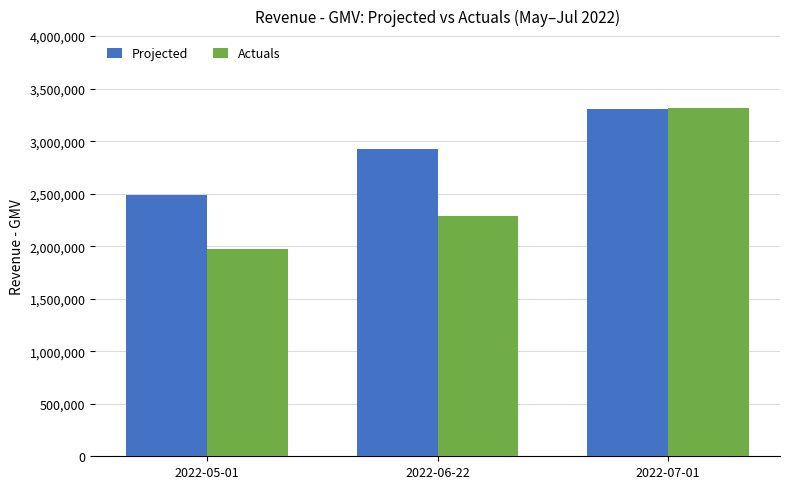

Reading right to left, extract all data points from this chart.

Projected: 2022-07-01=3306000	2022-06-22=2921424	2022-05-01=2488240
Actuals: 2022-07-01=3318000	2022-06-22=2291825	2022-05-01=1972900